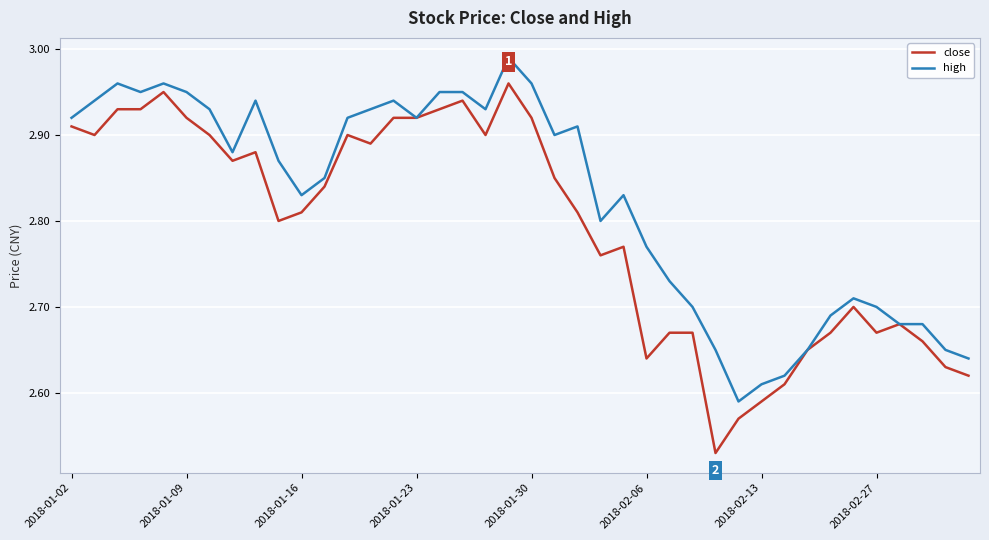

Which series has the widest spread of values?

close